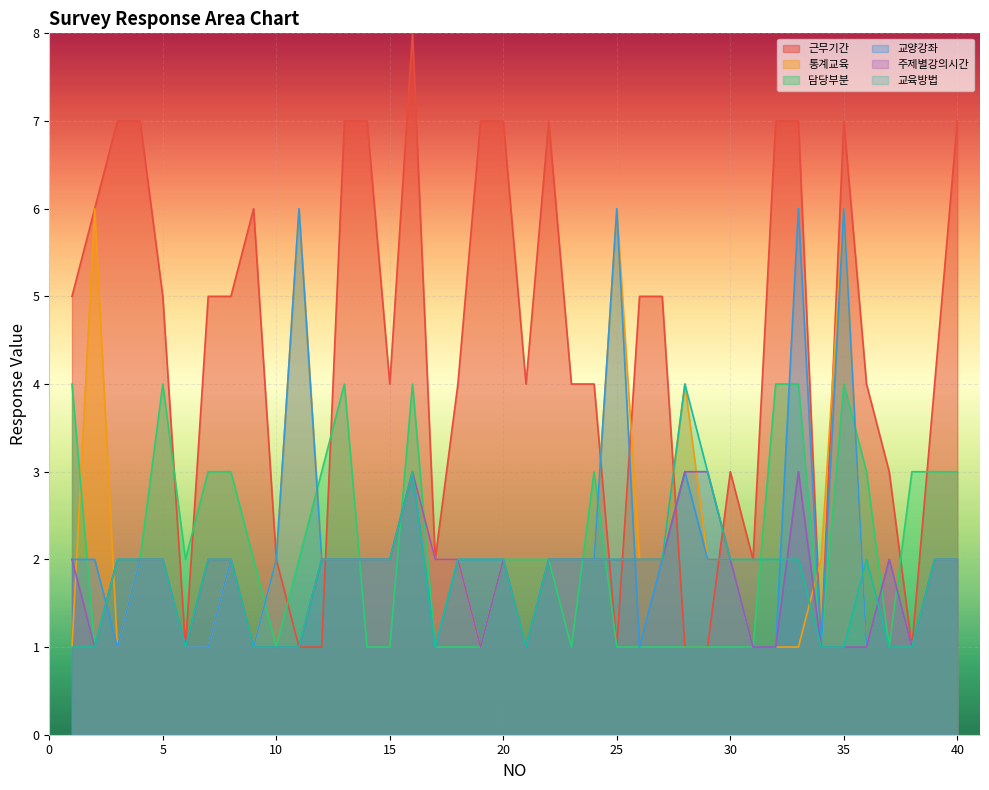

How many values in the 근무기간 series are below 5?

20